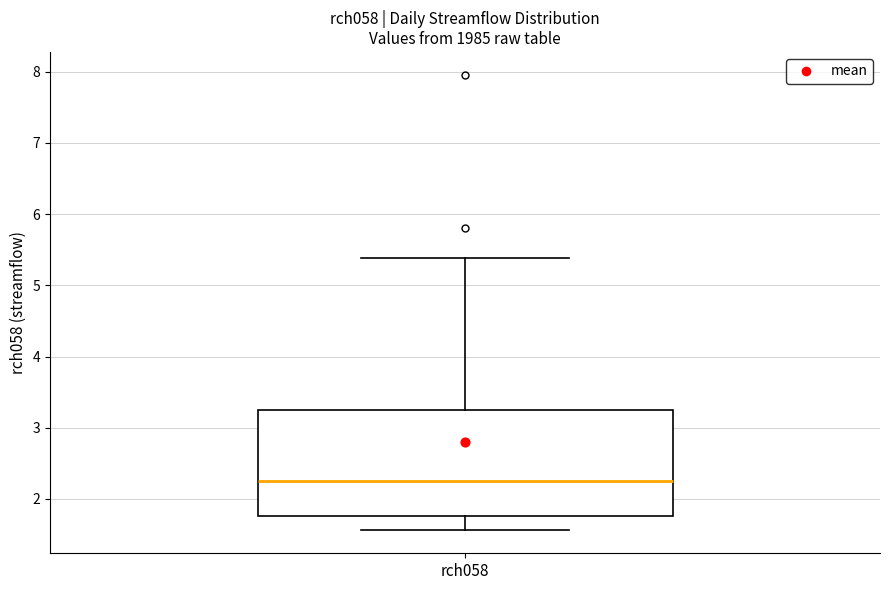

Where does the lower whisker of the box for rch058 end on the y-axis? The values are not printed on the chart, so give them approximately, as read against the axis.

1.6